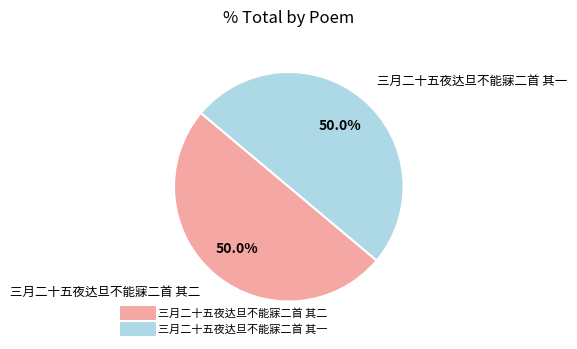

To the nearest percent, what is the average slice percentage?

50%